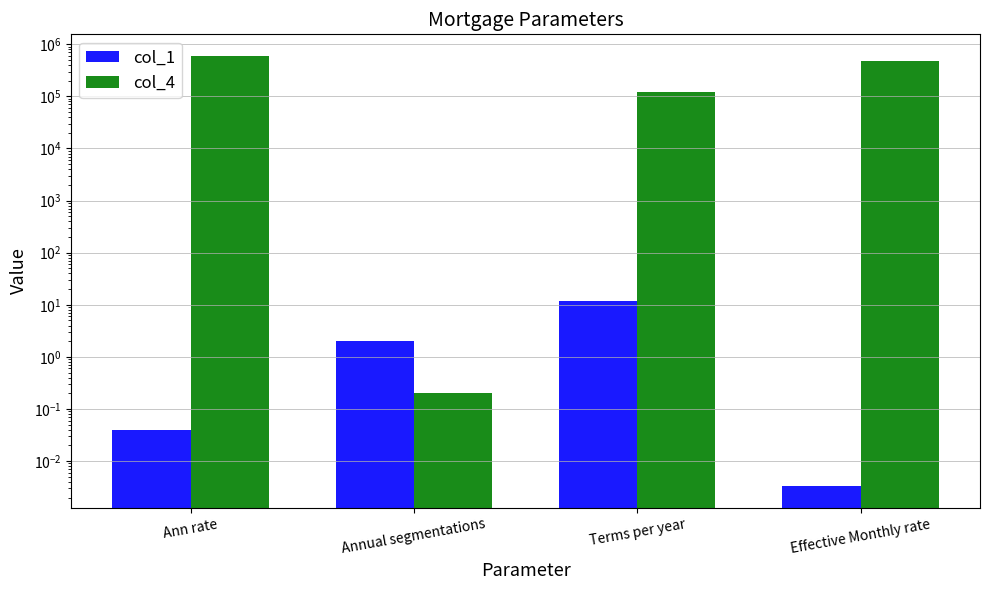

Reading left to right, list all the values displayed in this chart.

col_1: 0.0	2.0	12.0	0.0
col_4: 600000.0	0.2	120000.0	480000.0